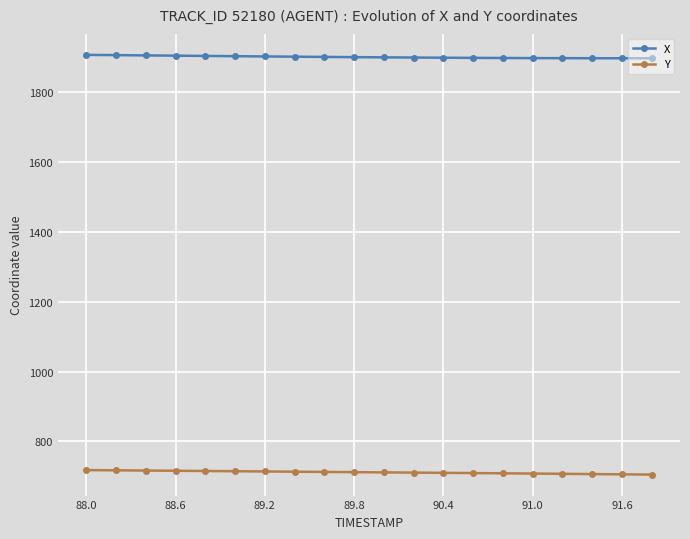

How many data points in X are above 1900?

10